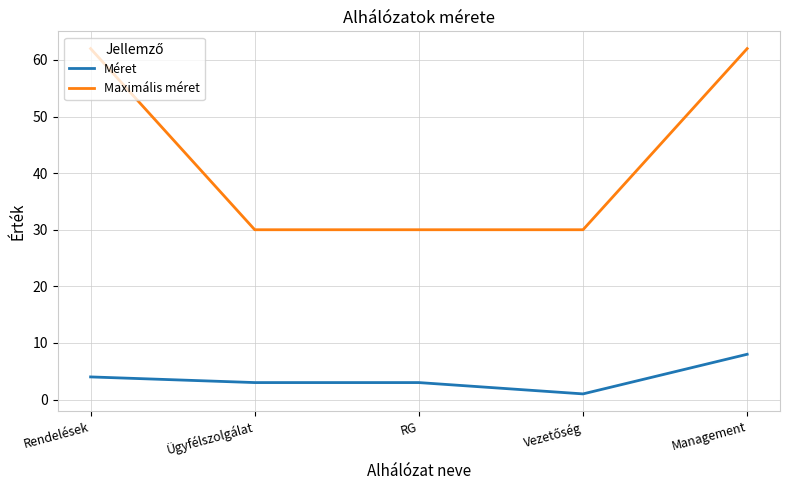

The value of Méret at Management is 8. True or false?

True